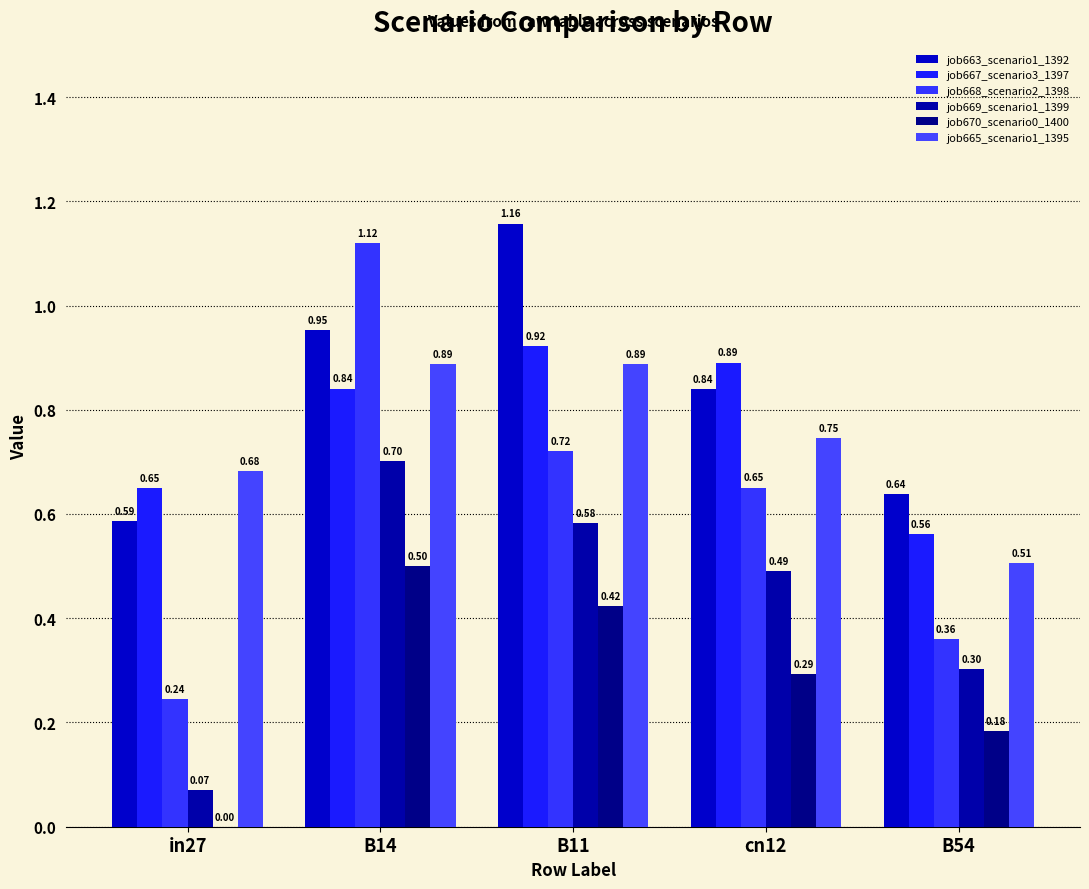

What position from the left is cn12?

4